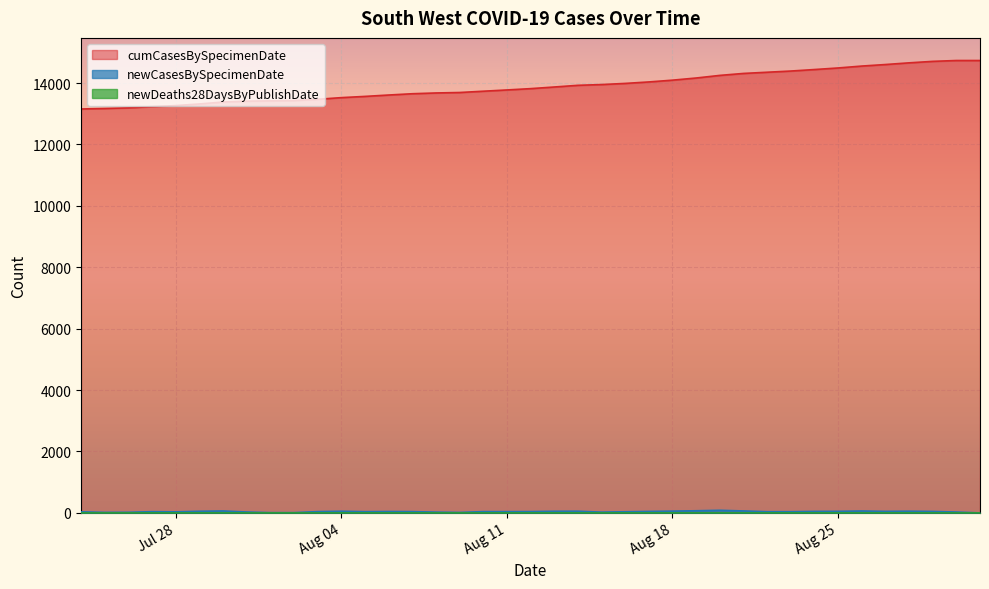

Which series has the widest spread of values?

cumCasesBySpecimenDate